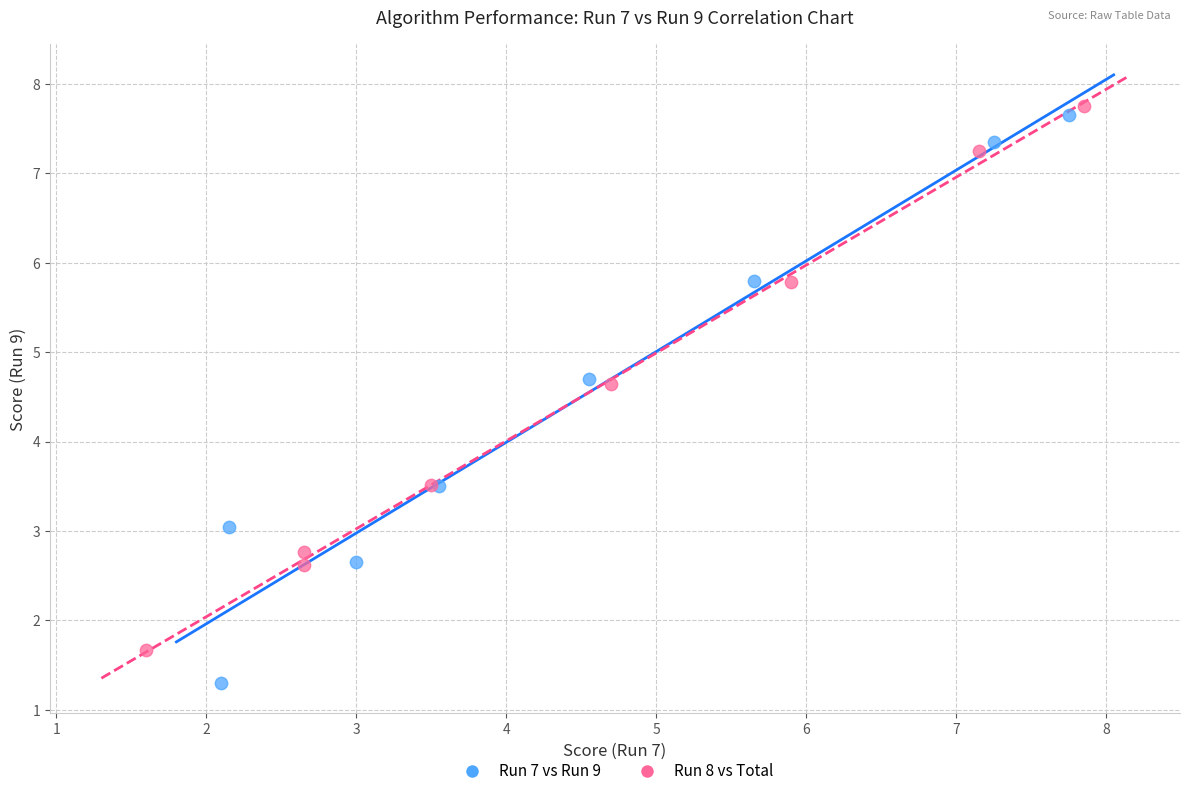

Which series reaches the minimum Y coordinate?

Run 7 vs Run 9